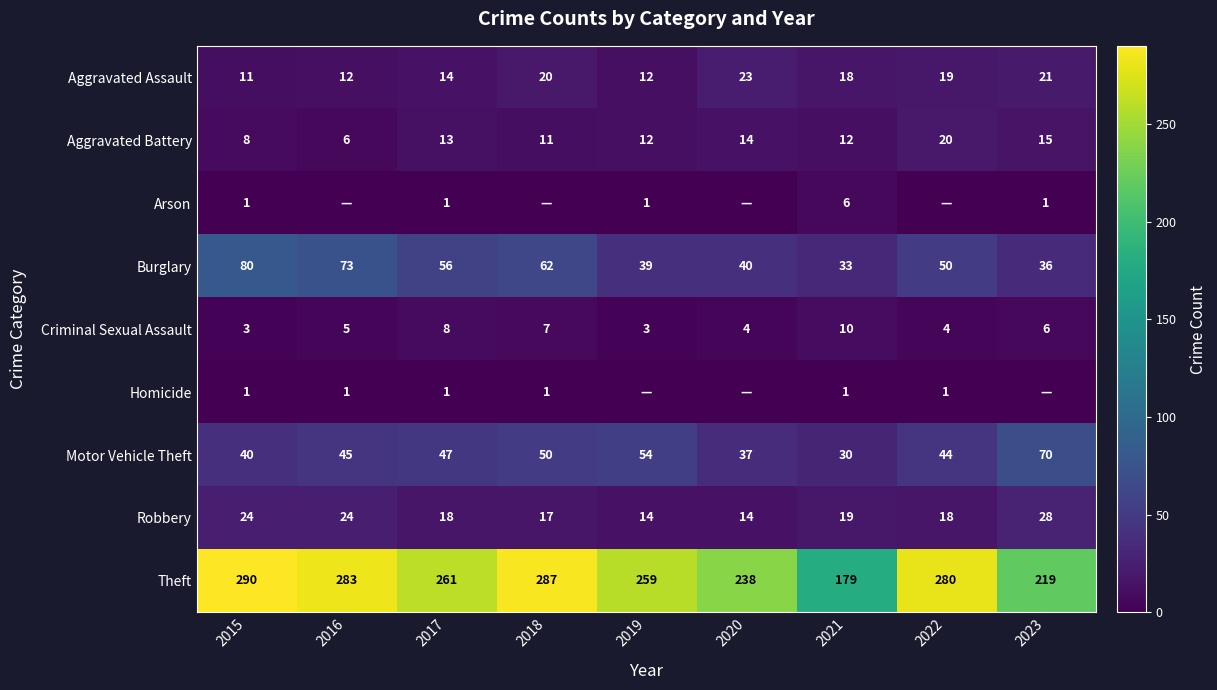

At which label does Aggravated Assault first exceed 18?

2018